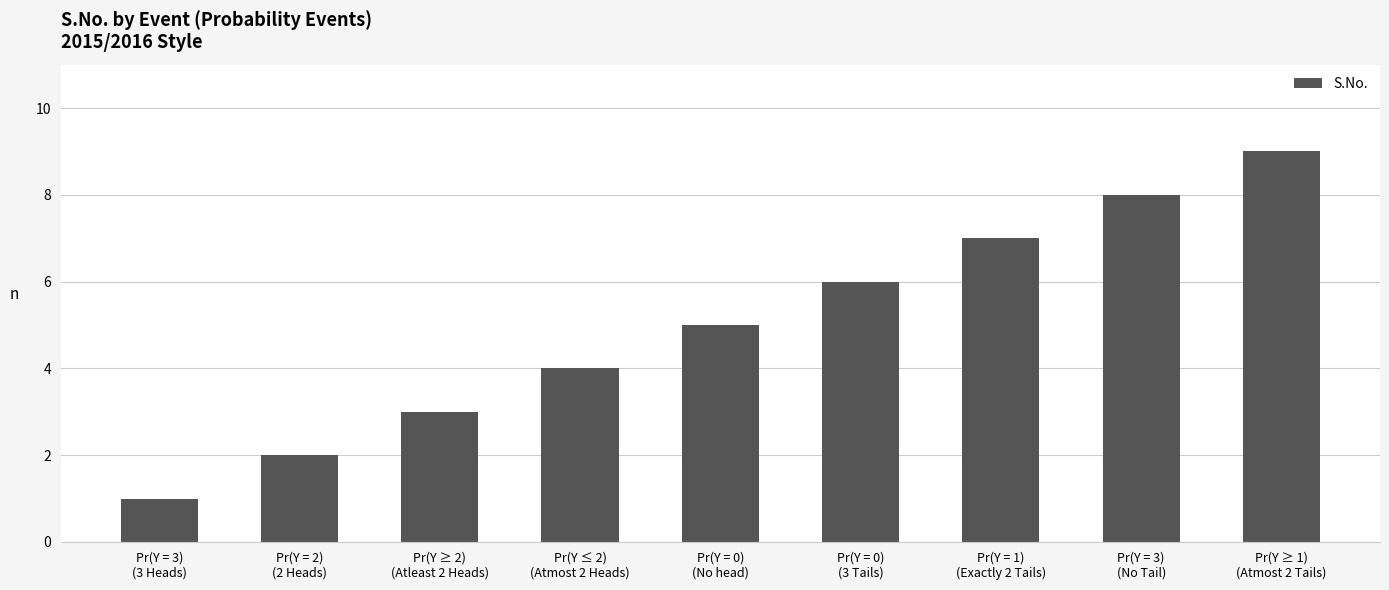

What position from the left is Pr(Y = 3)
(3 Heads)?

1